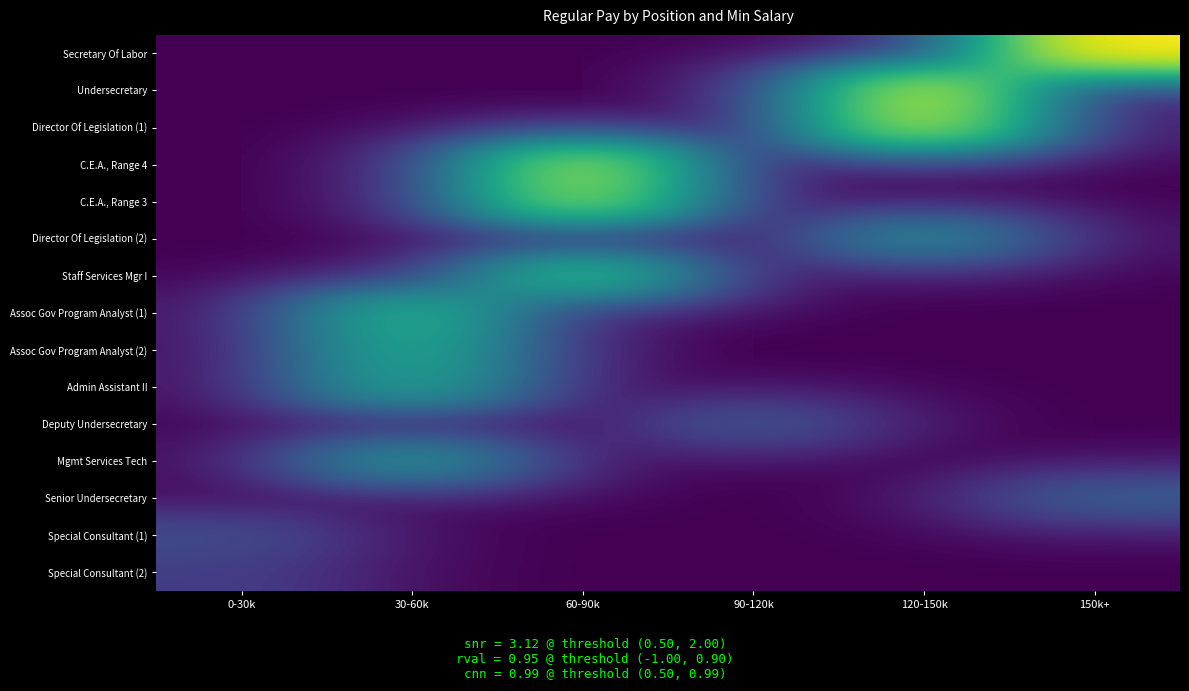

Count the number of categories in the chart.

6